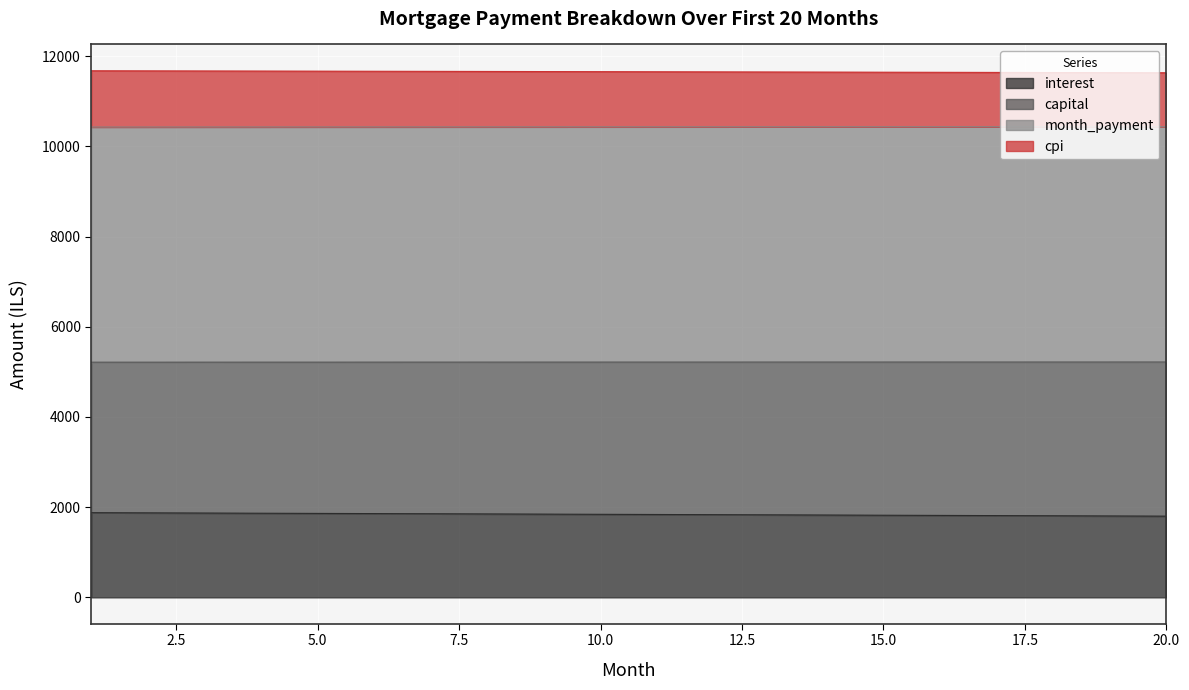

True or false: capital and cpi cross at least once.

False